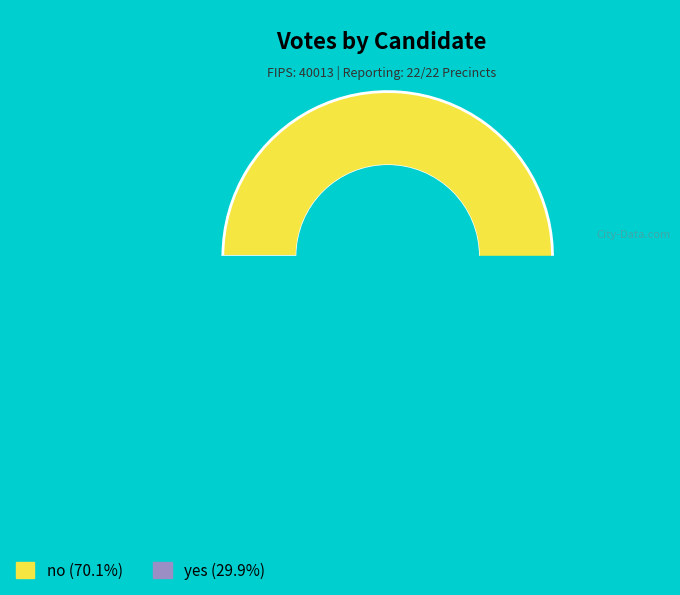

What is the ratio of the value at yes to the value at no?

0.4